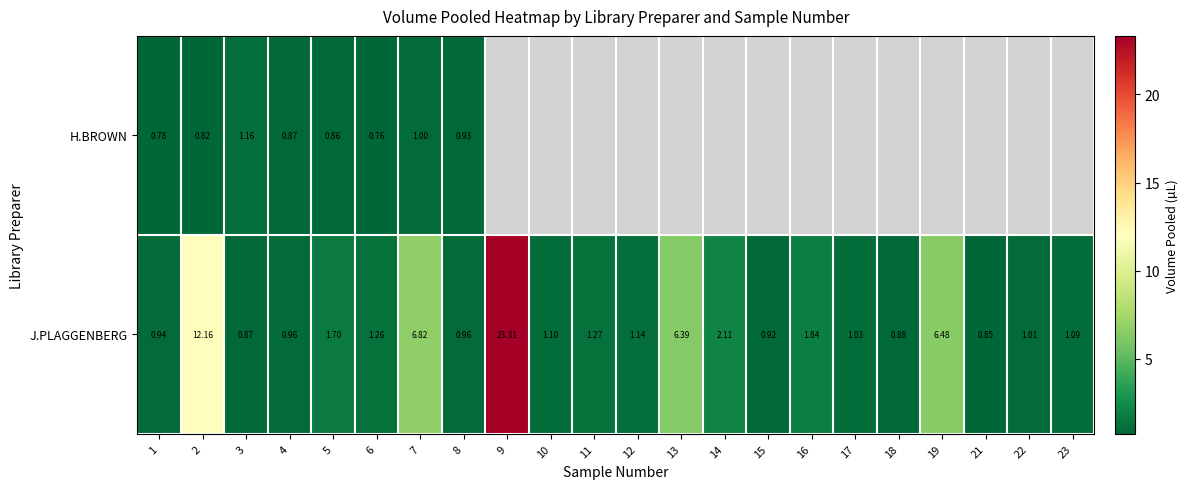

What is the greatest value displayed?

23.3